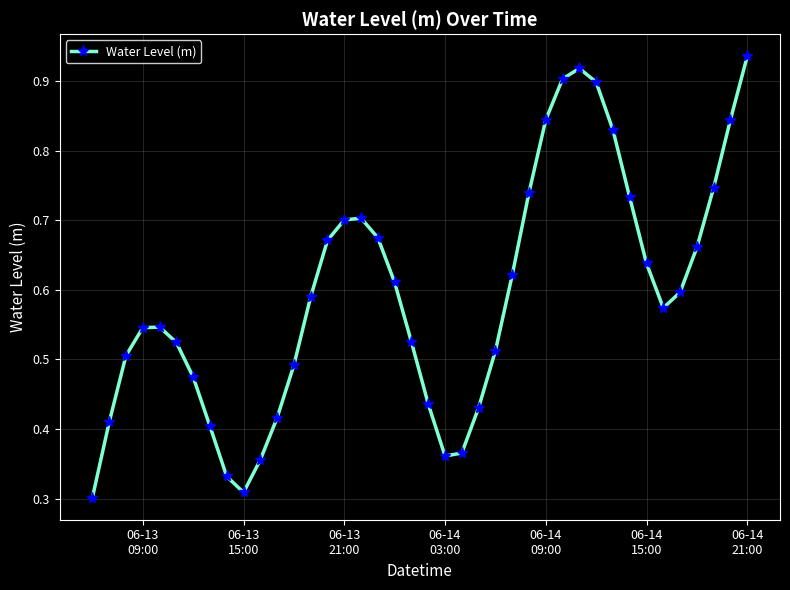

Is this an area chart (filled region under the line)?

No